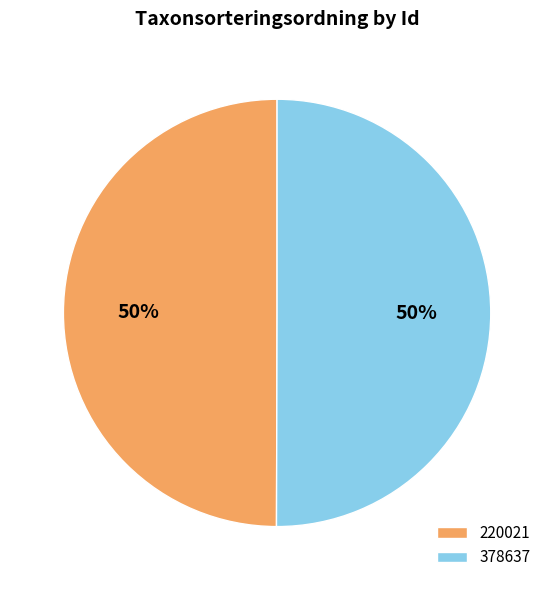

To the nearest percent, what is the combined percentage of 378637 and 220021?

100%